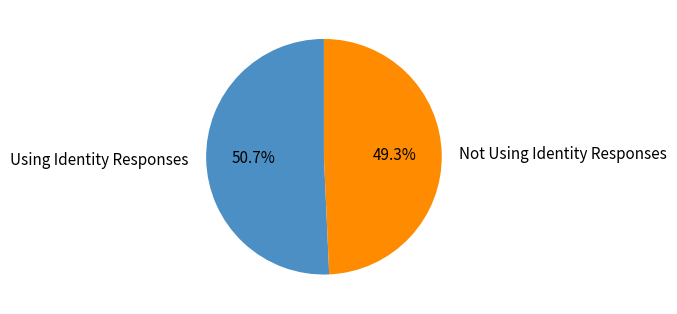

To the nearest percent, what is the average slice percentage?

50%